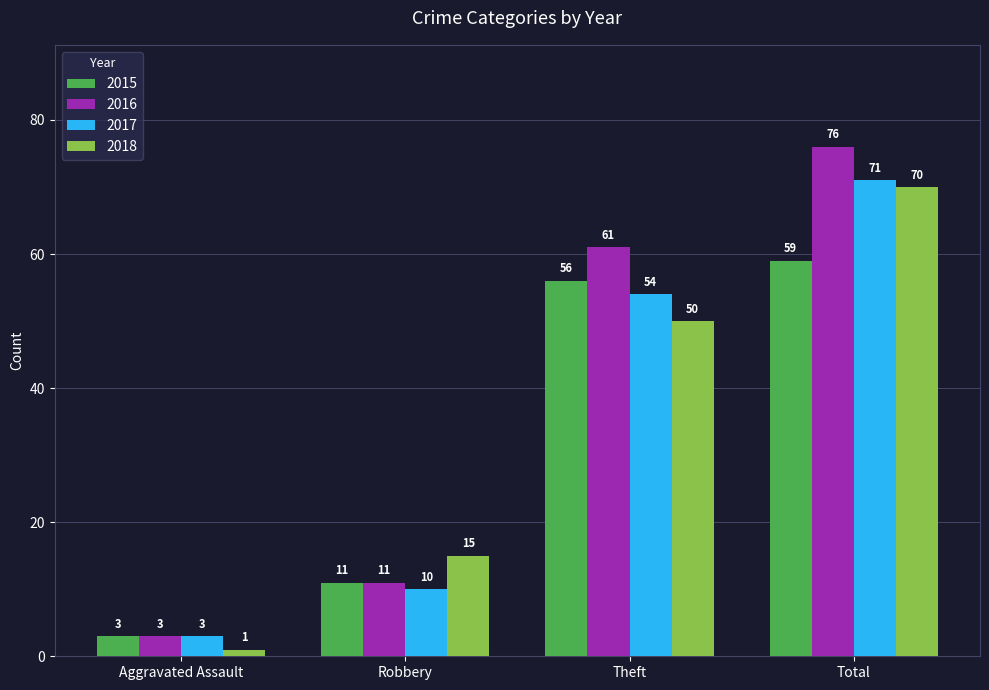

List the labels in order of 2018 value, largest first.

Total, Theft, Robbery, Aggravated Assault